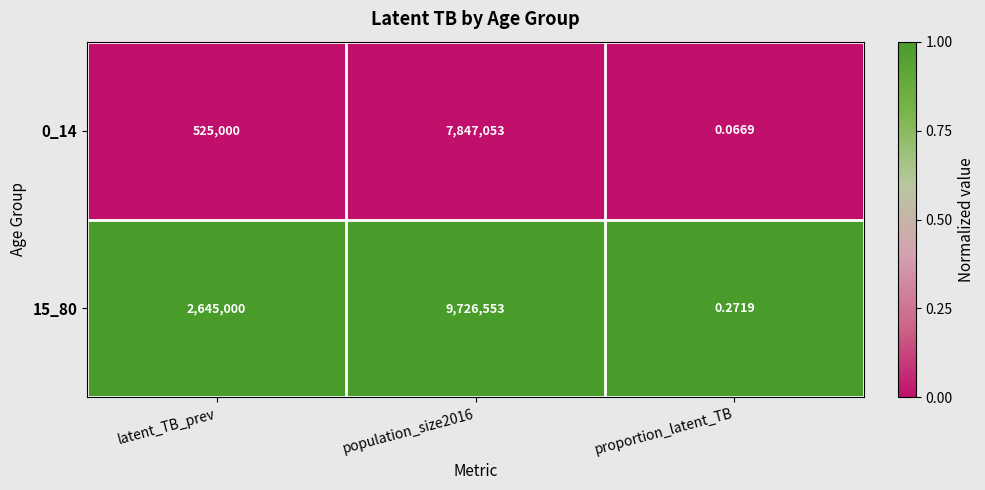

Between latent_TB_prev and proportion_latent_TB, which series saw the biggest shift?

15_80